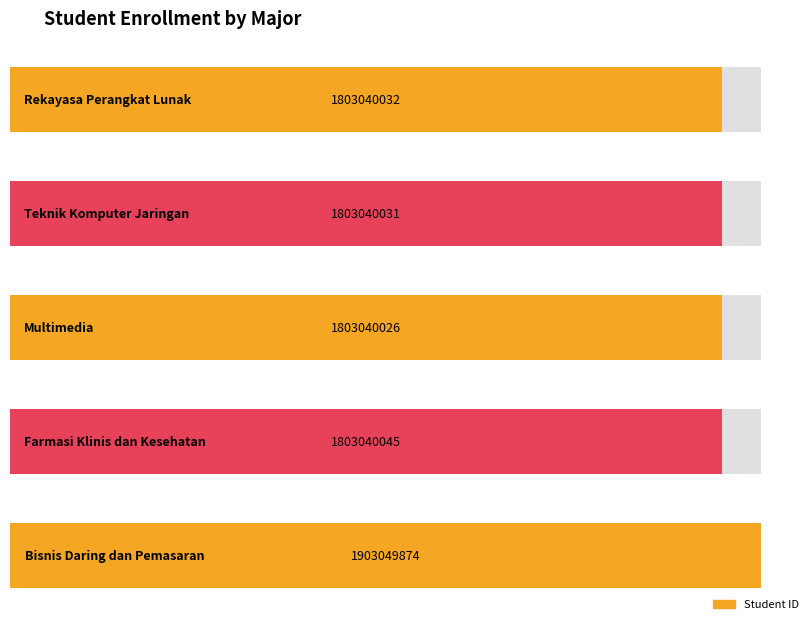

At which category does the chart reach its peak across all series?

Bisnis Daring dan Pemasaran